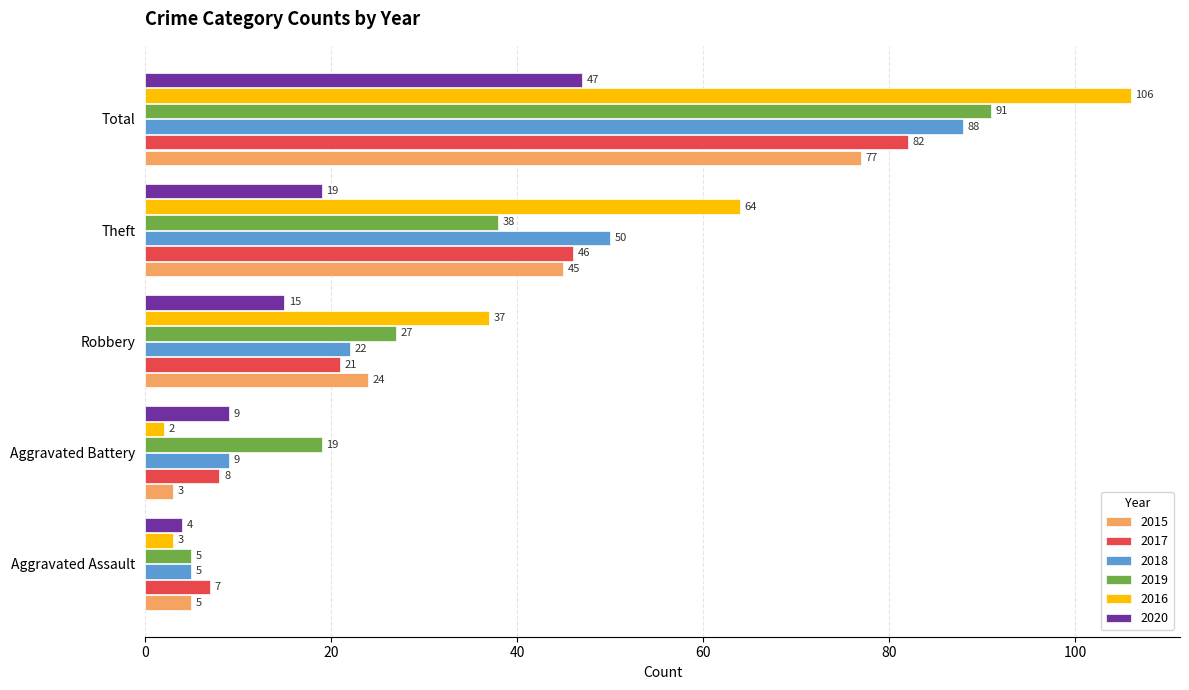

What is the sum of the 2020 values at Total and Robbery?

62